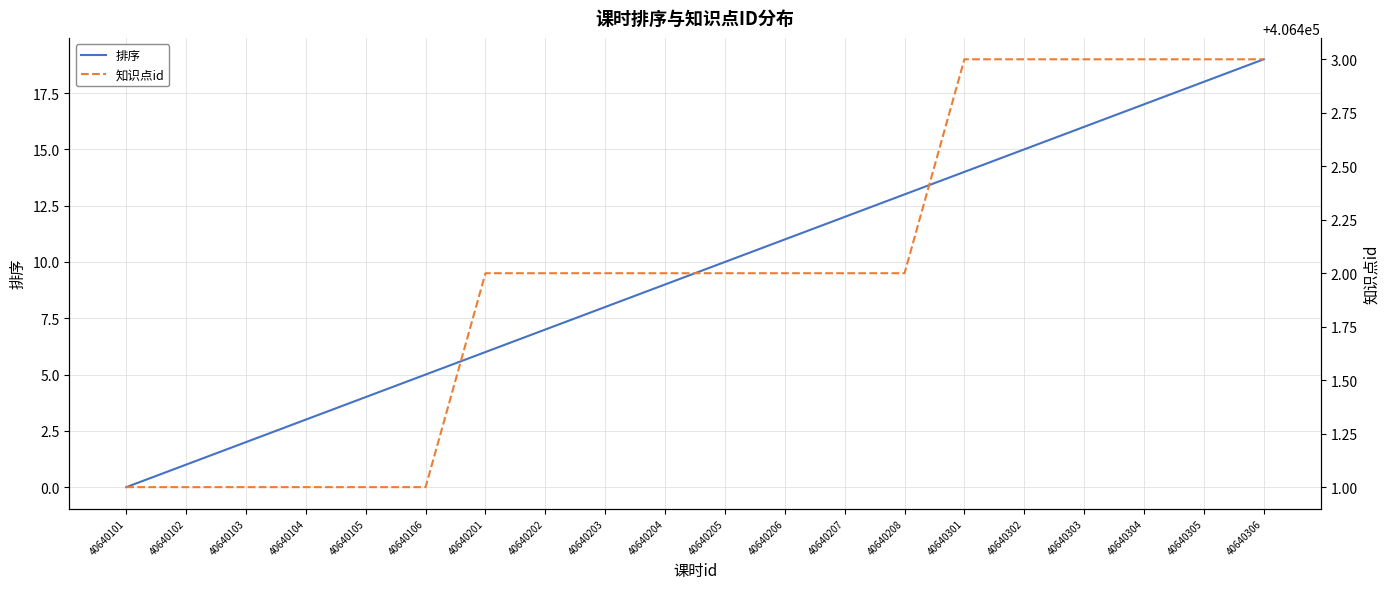

True or false: 排序 and 知识点id cross at least once.

False